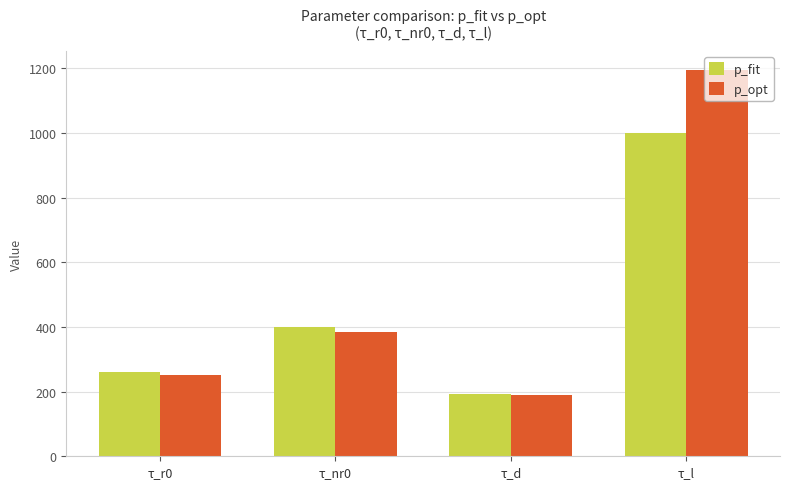

At which category is the sum across all series the highest?

τ_l